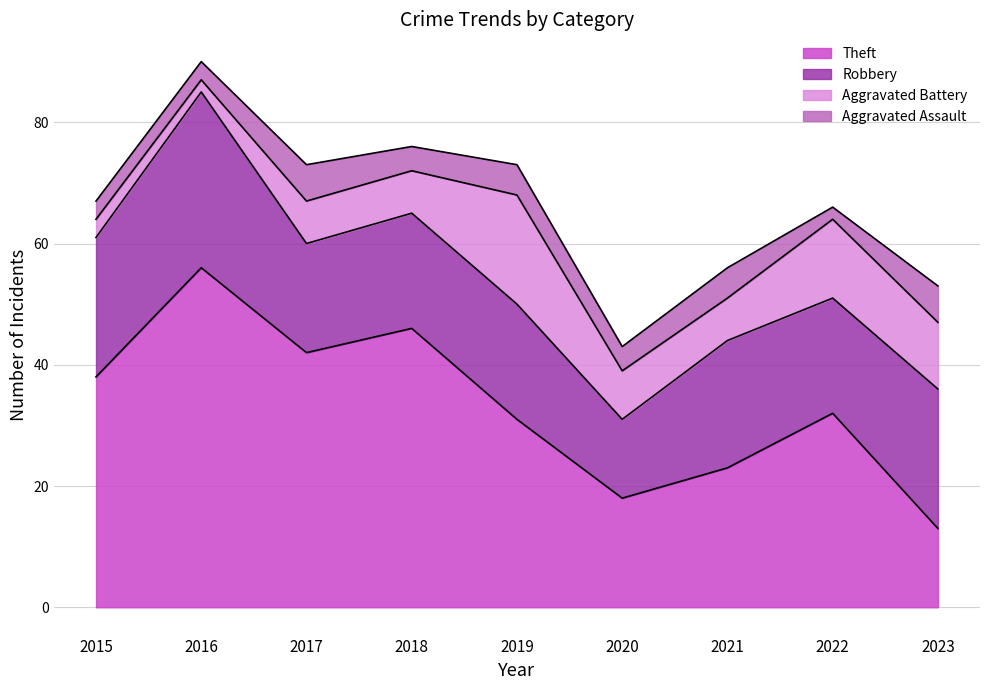

At which category does the chart reach its minimum across all series?

2016